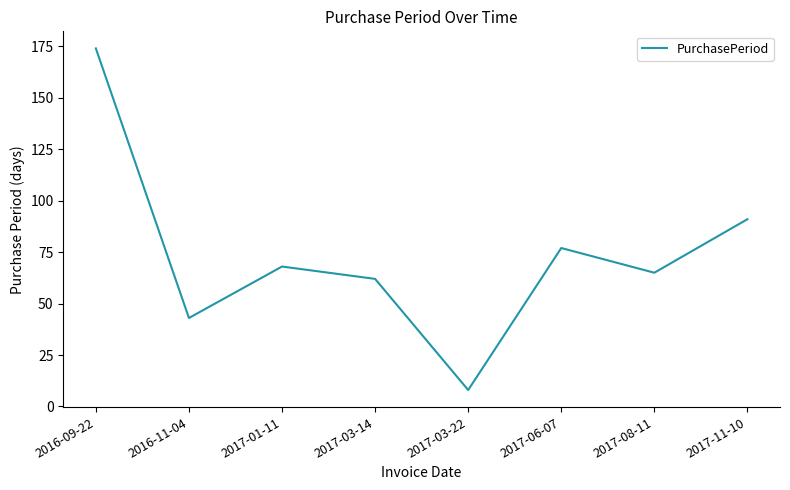

True or false: the data shows 57 at 2017-11-10.

False